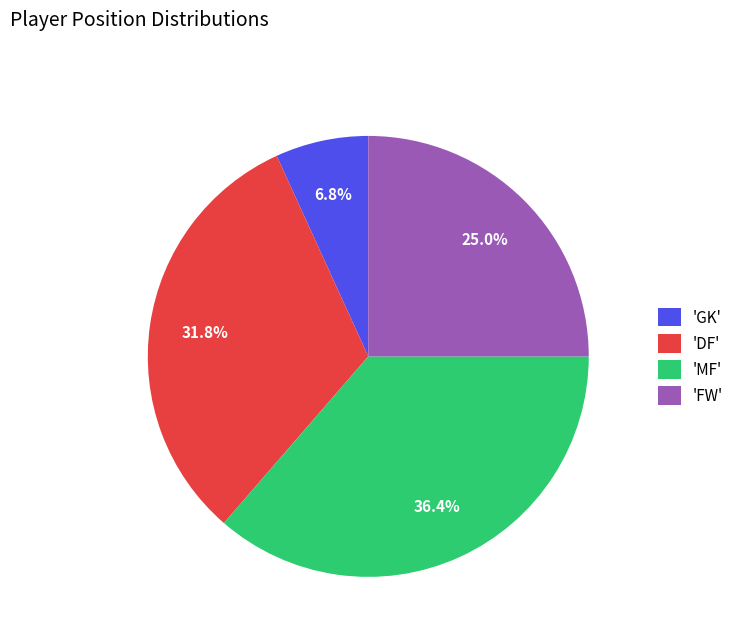

Between 'MF' and 'FW', which is larger?

'MF'